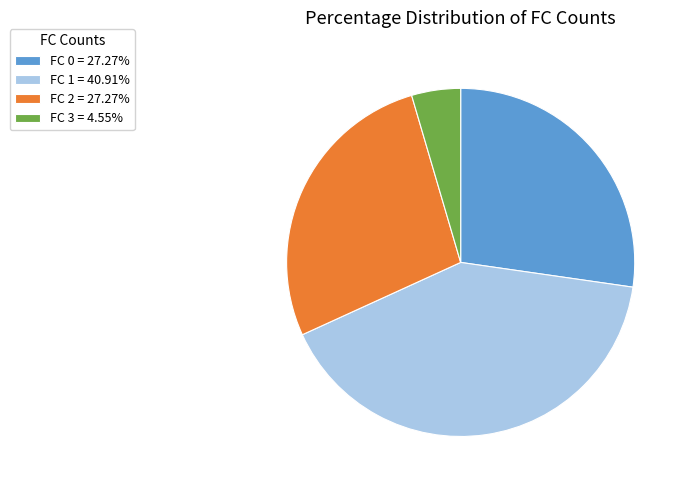

Does any single category account for the majority?

No